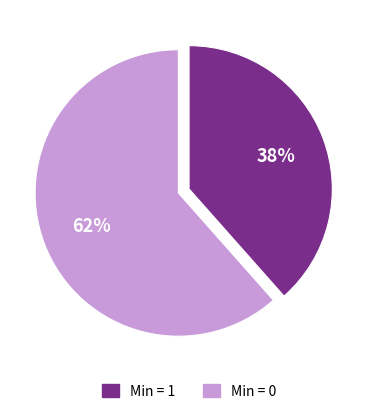

Is there any slice that represents more than half of the pie?

Yes